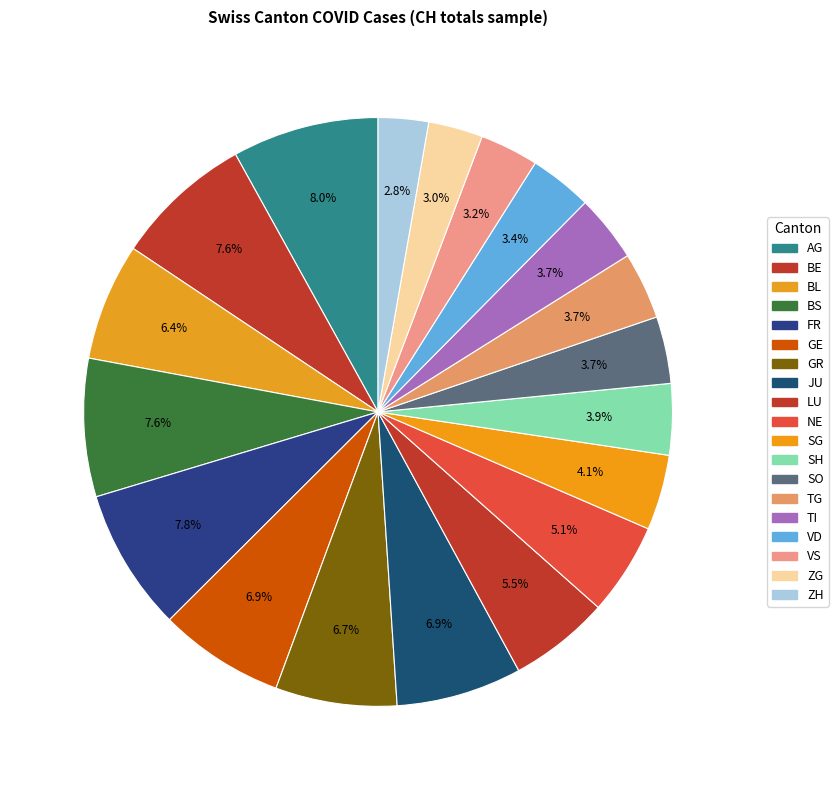

To the nearest percent, what is the average slice percentage?

5%